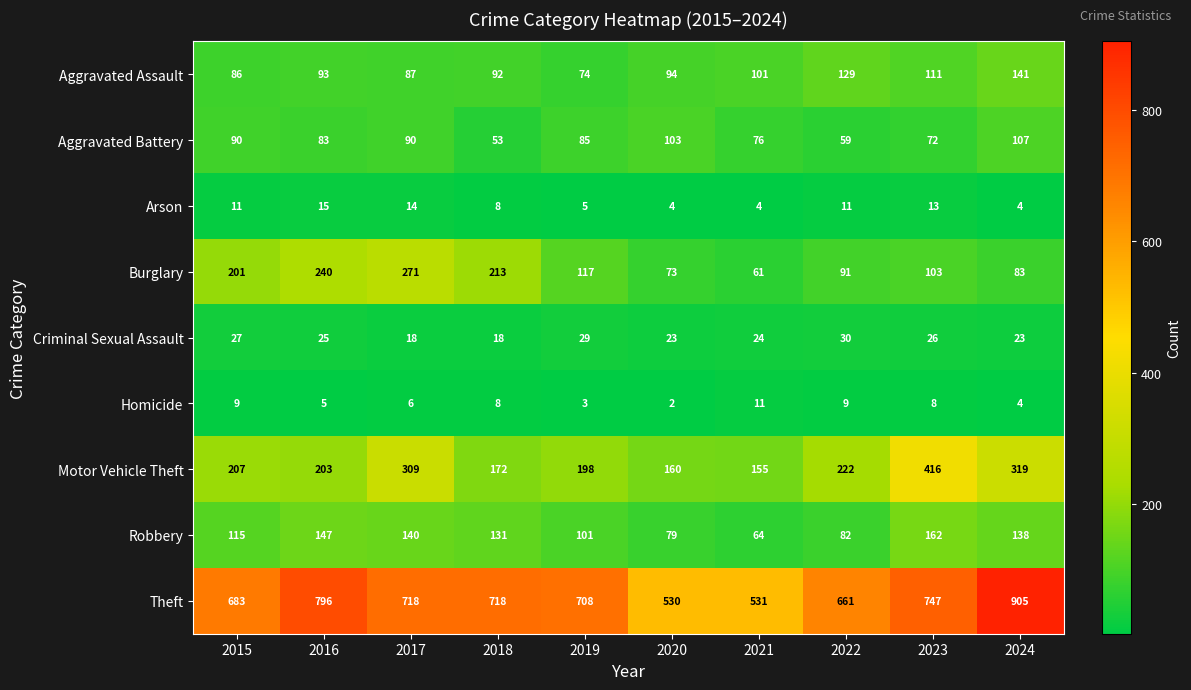

At 2019, list the series in order from smallest to largest.

Homicide, Arson, Criminal Sexual Assault, Aggravated Assault, Aggravated Battery, Robbery, Burglary, Motor Vehicle Theft, Theft